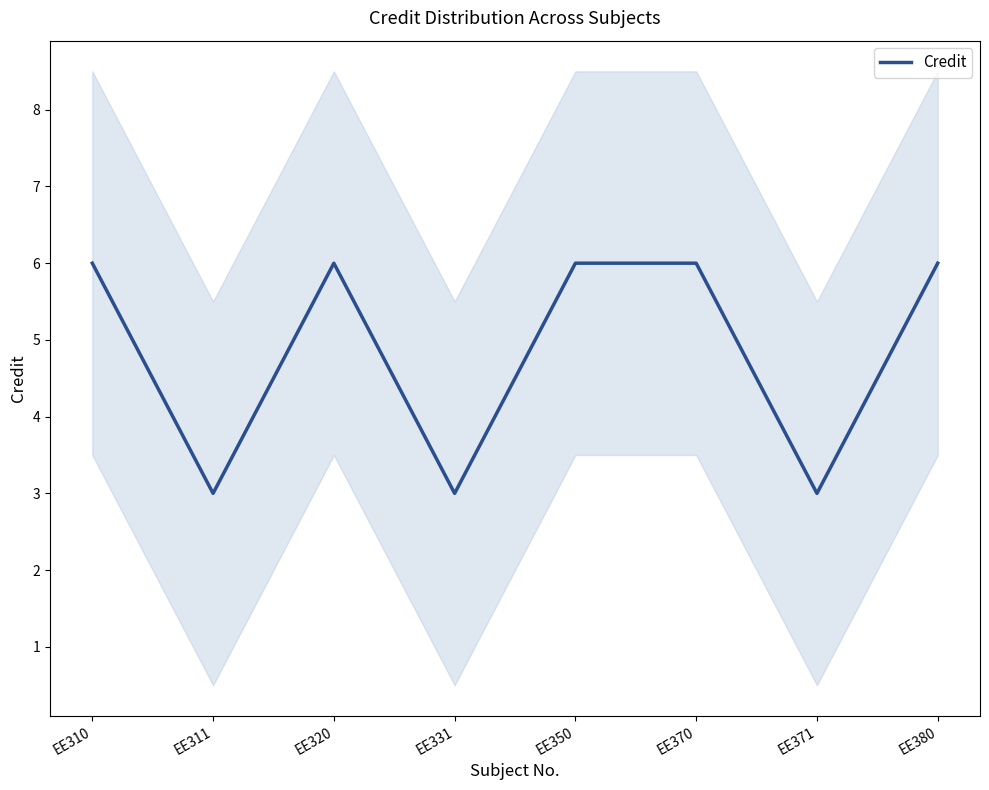

What is the difference between the values at EE380 and EE371?

3